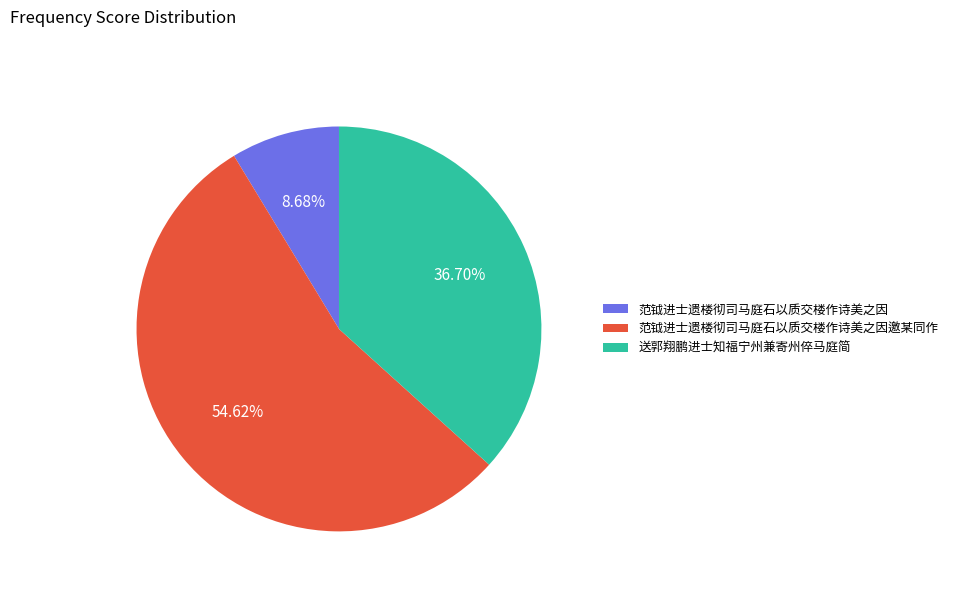

To the nearest percent, what is the combined percentage of 范钺进士遗楼彻司马庭石以质交楼作诗美之因邀某同作 and 范钺进士遗楼彻司马庭石以质交楼作诗美之因?

63%